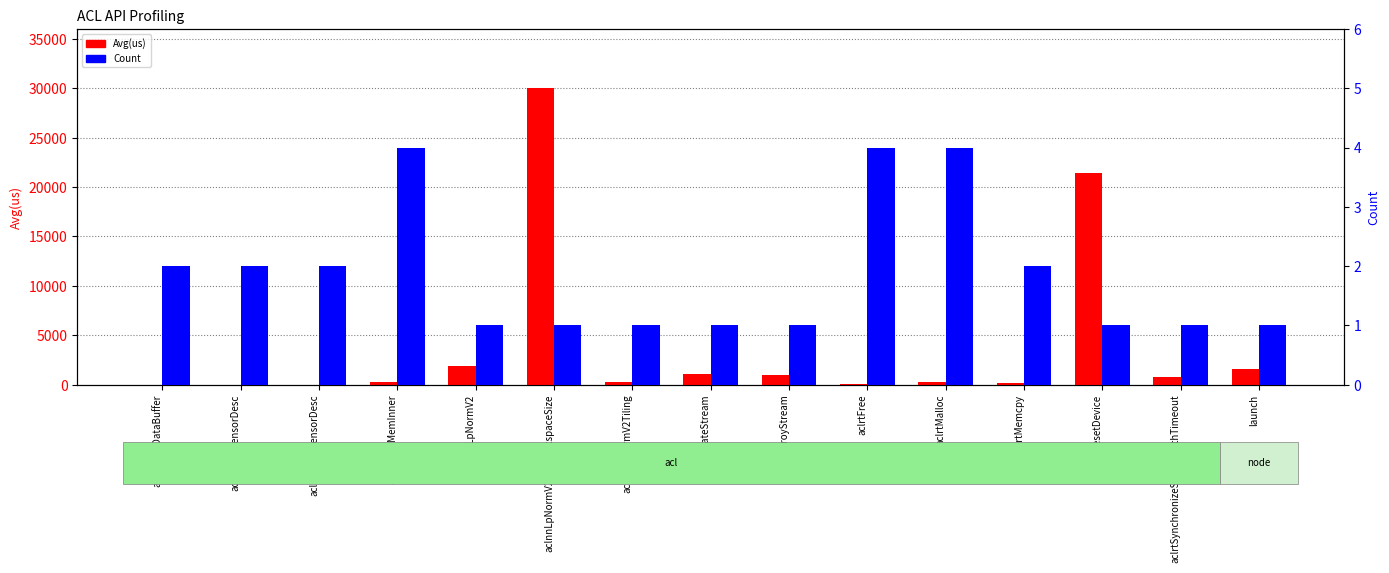

At which category is the sum across all series the highest?

aclnnLpNormV2GetWorkspaceSize